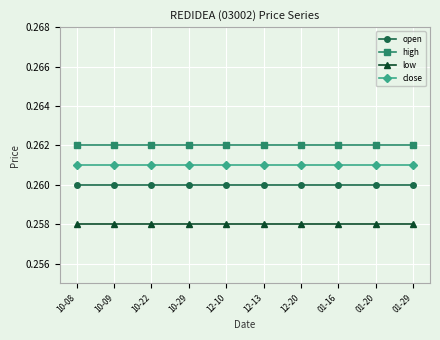

True or false: low and close cross at least once.

False